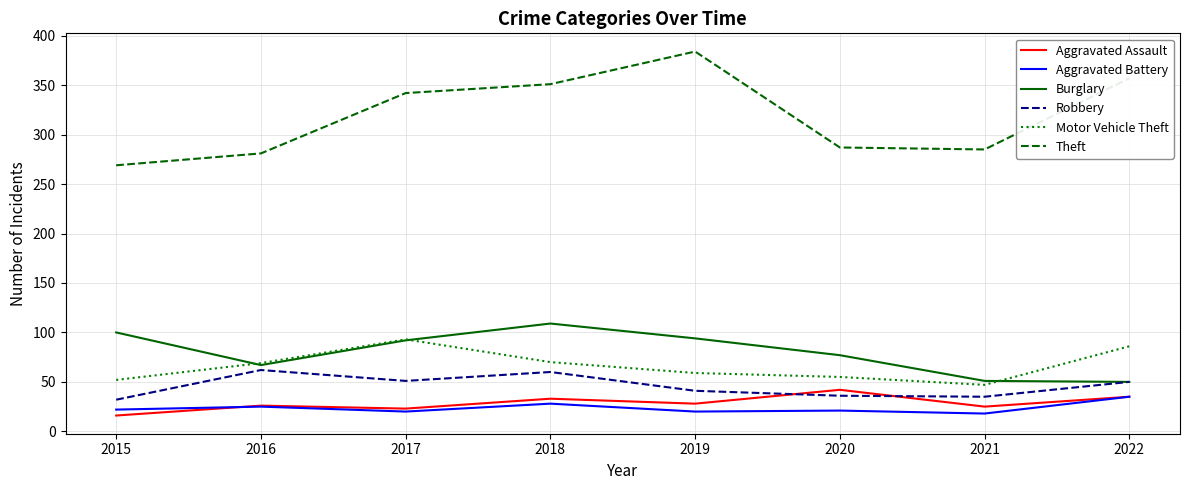

At which category is the sum across all series the highest?

2018